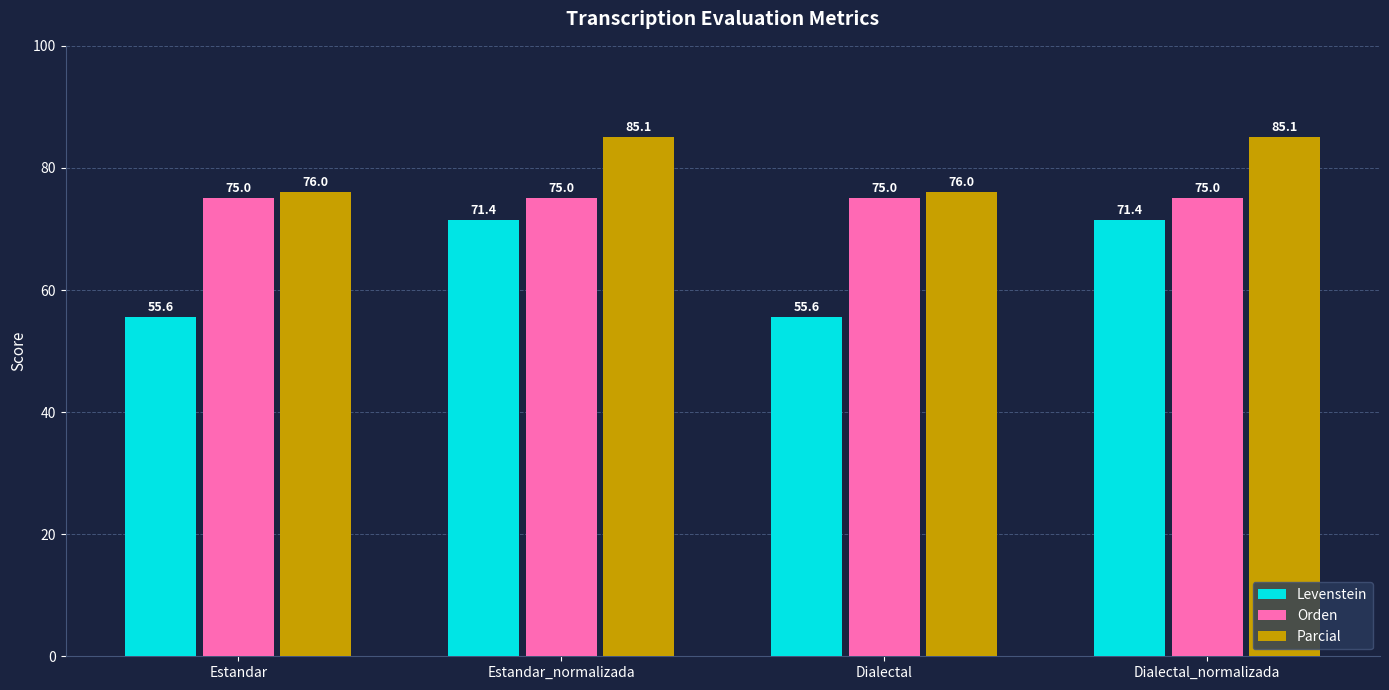

What is the average value of the Orden series?

75.0